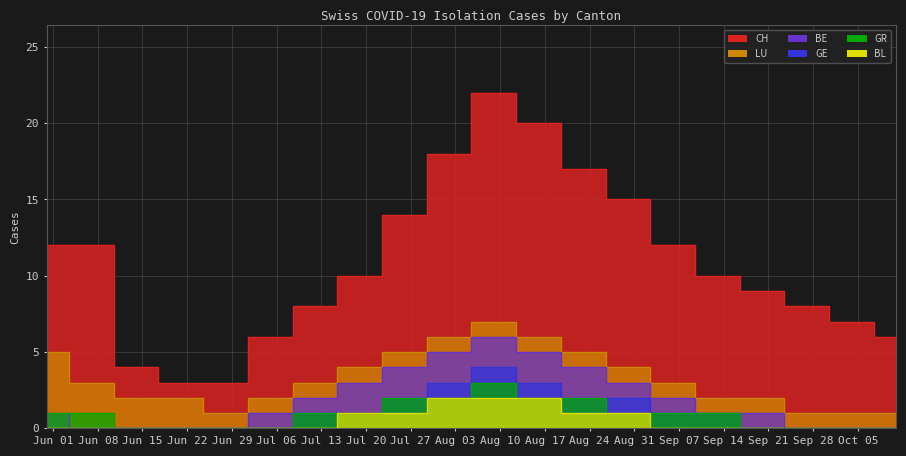

List the series in order of their peak value, highest first.

CH, LU, BE, GE, GR, BL